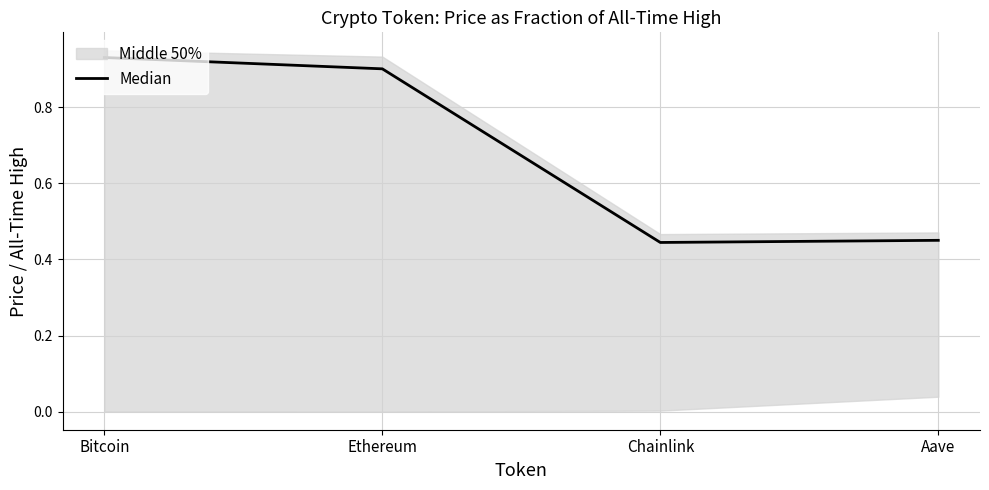

What is the value of the 3rd point from the left?

0.4